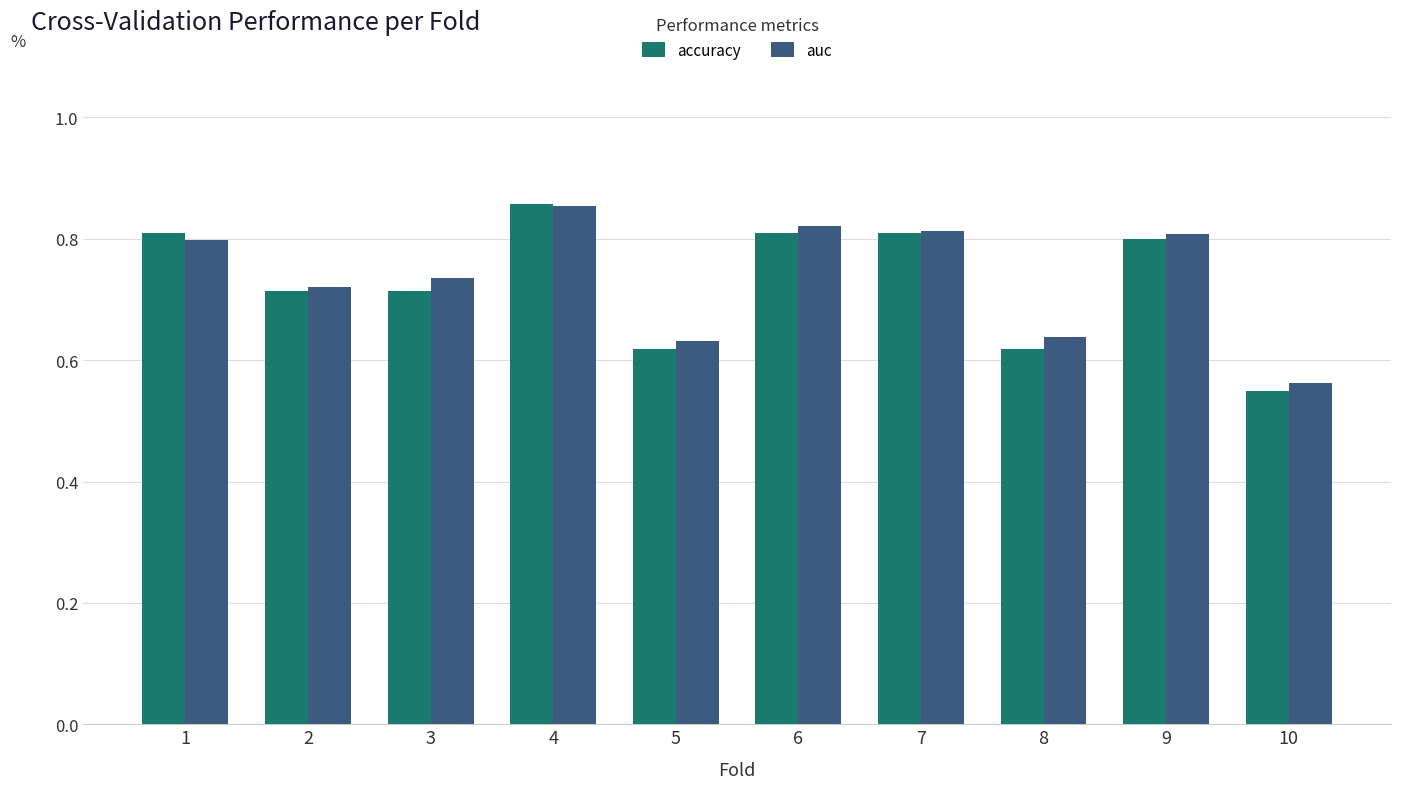

What is the sum of the auc values at 8 and 6?

1.5